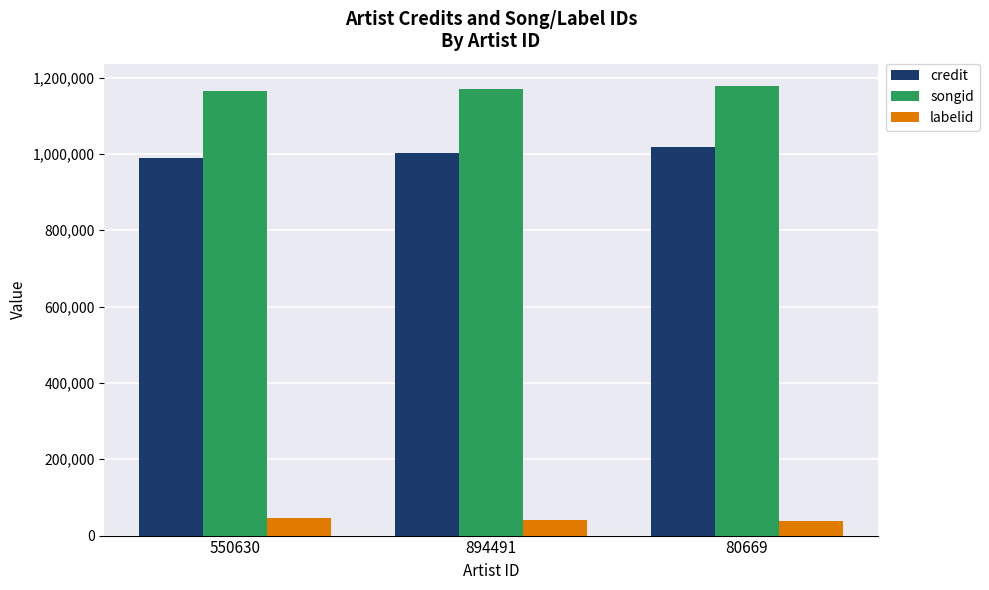

At which label does credit reach its peak?

80669